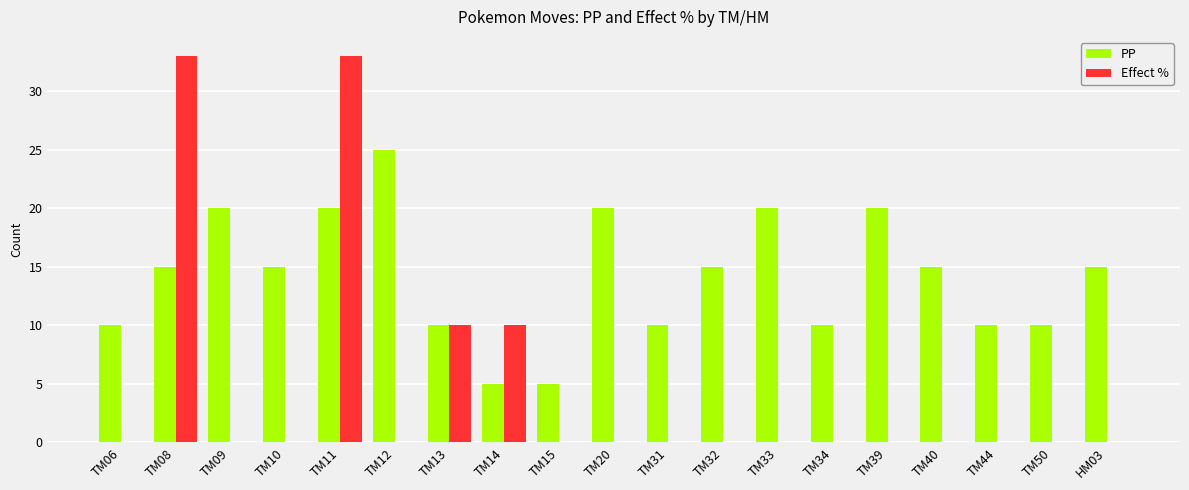

What is the sum of the PP values at HM03 and TM13?

25